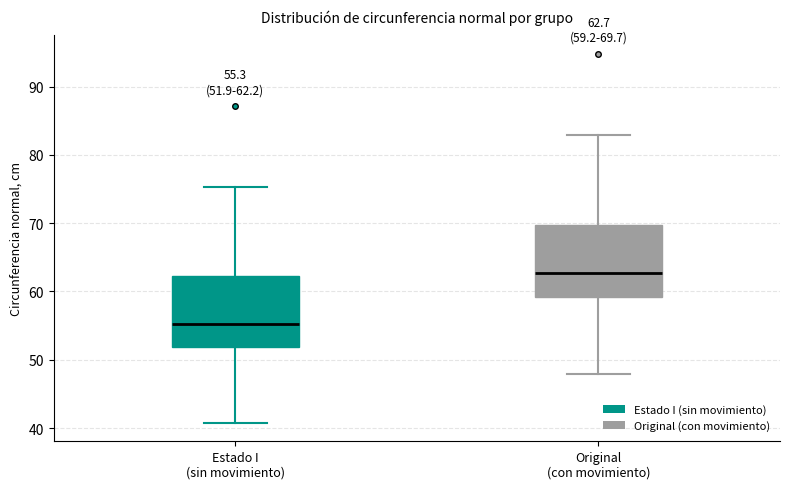

Which box has the highest median line?

Original (con movimiento)